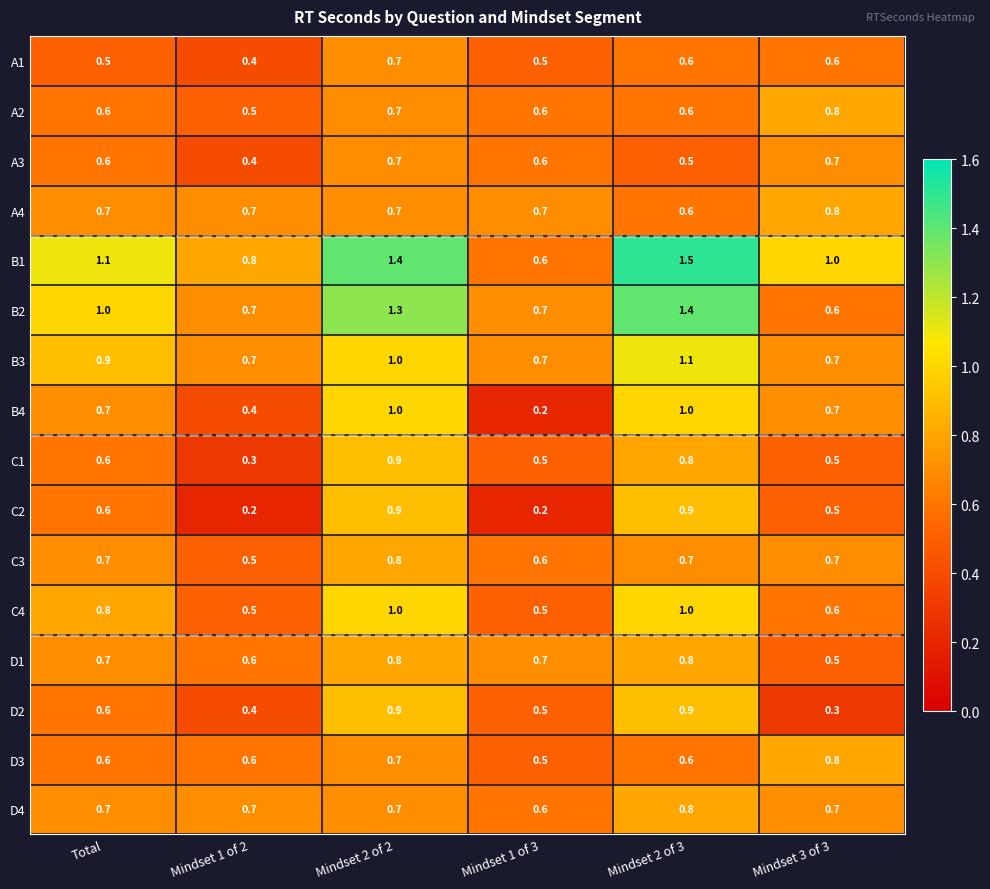

What is the average value of the A2 series?

0.6